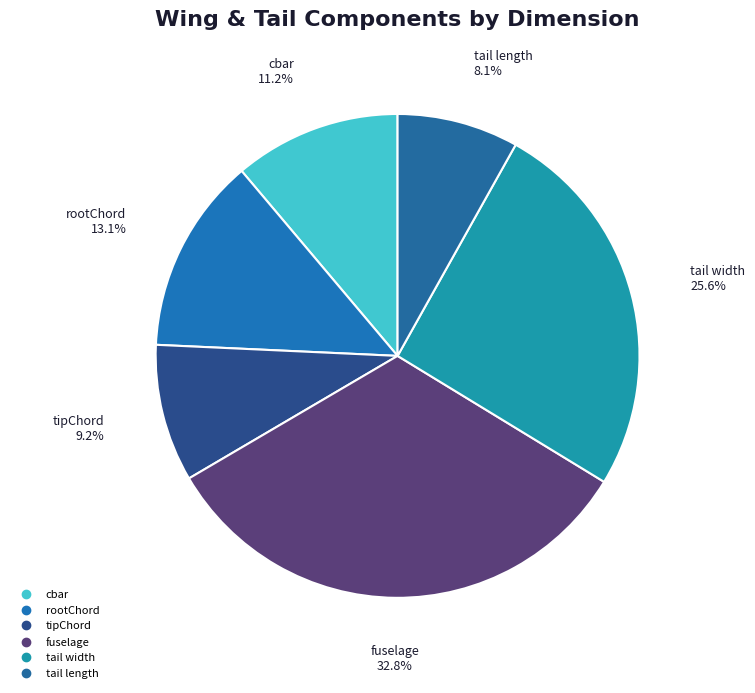

Rank the categories by value from highest to lowest.

fuselage, tail width, rootChord, cbar, tipChord, tail length